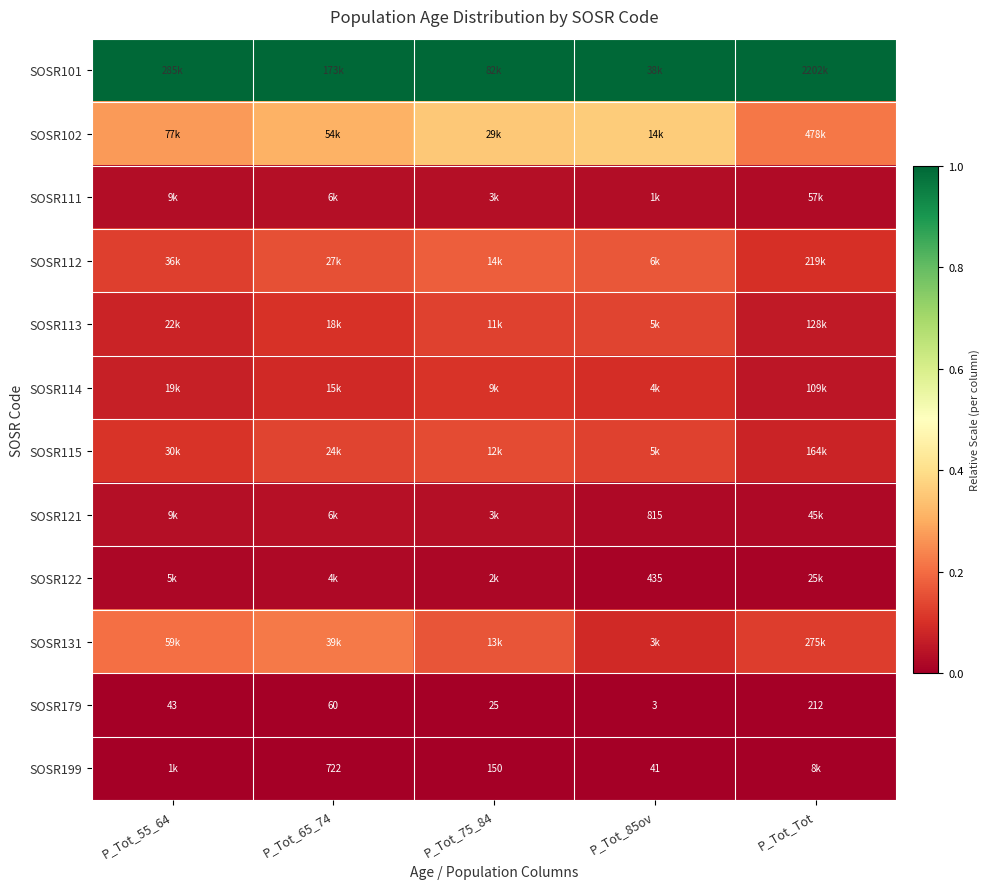

Count the number of data series in this chart.

12